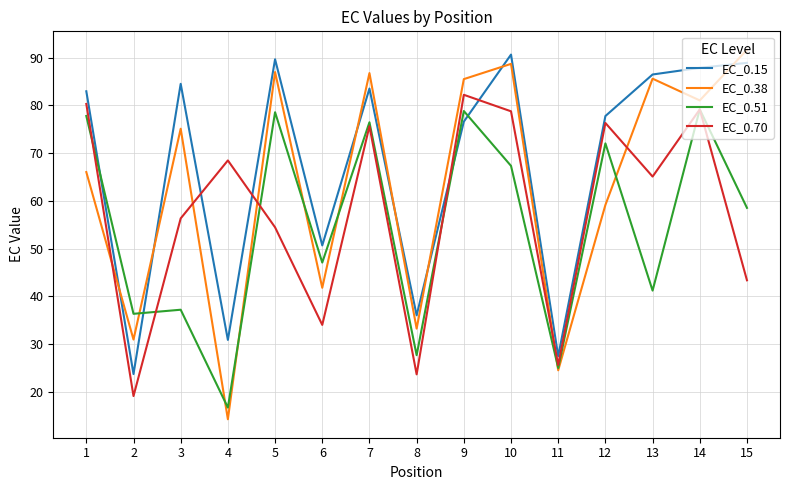

What is the average value of the EC_0.38 series?

63.4